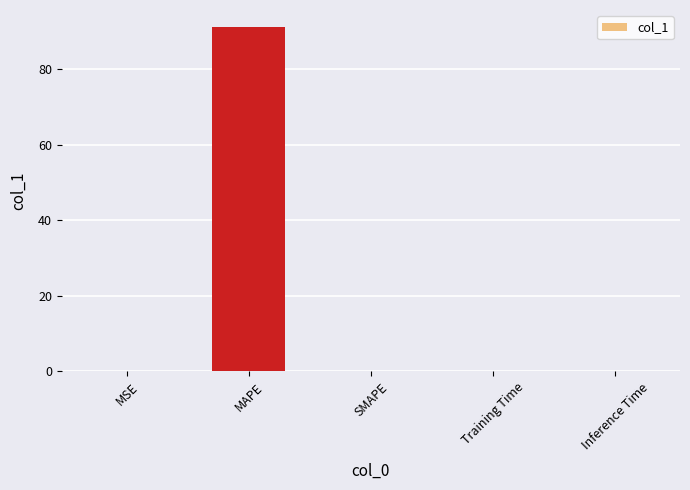

Is it true that the value at Training Time is 0.0?

True